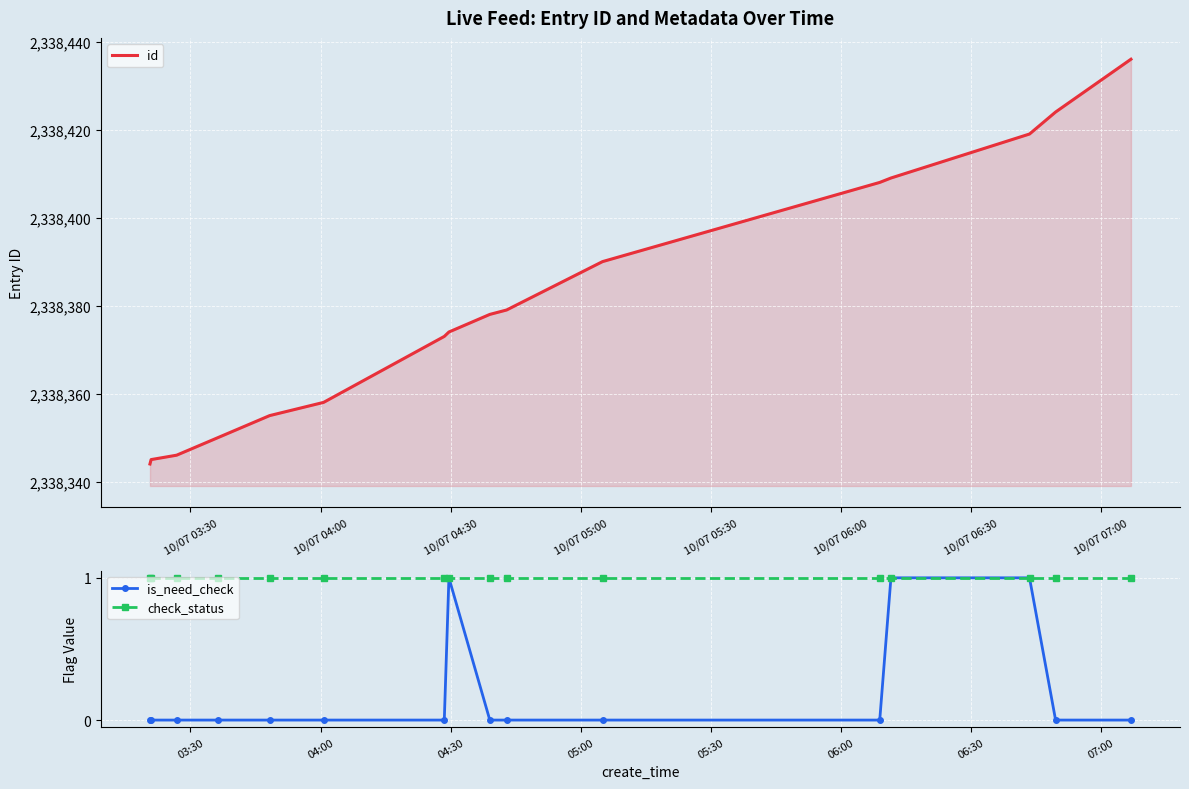

The is_need_check series shows -1 at 10/07 05:30. True or false?

False